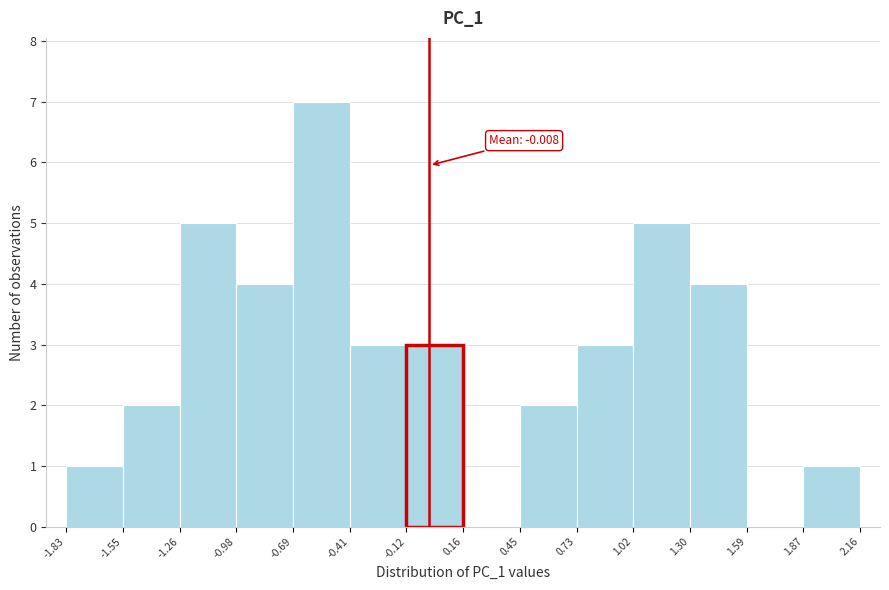

Which range on the x-axis has the tallest bar?

-0.69 to -0.41